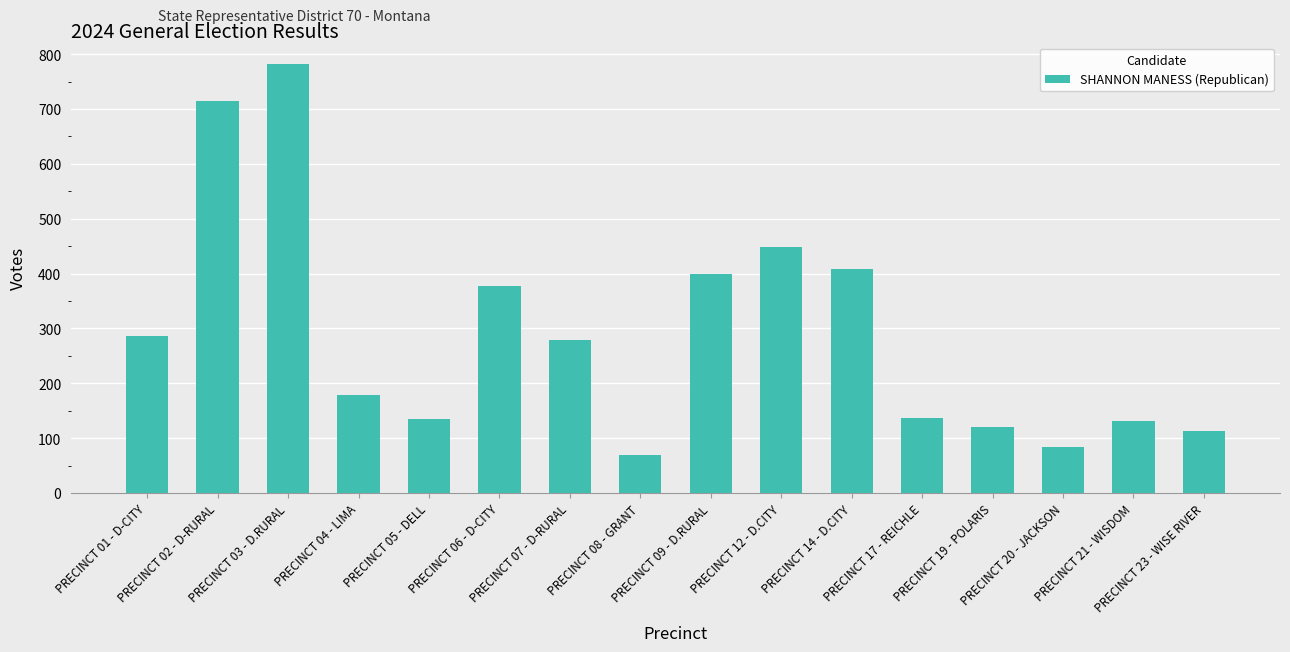

Which category has the lowest value across all series?

PRECINCT 08 - GRANT